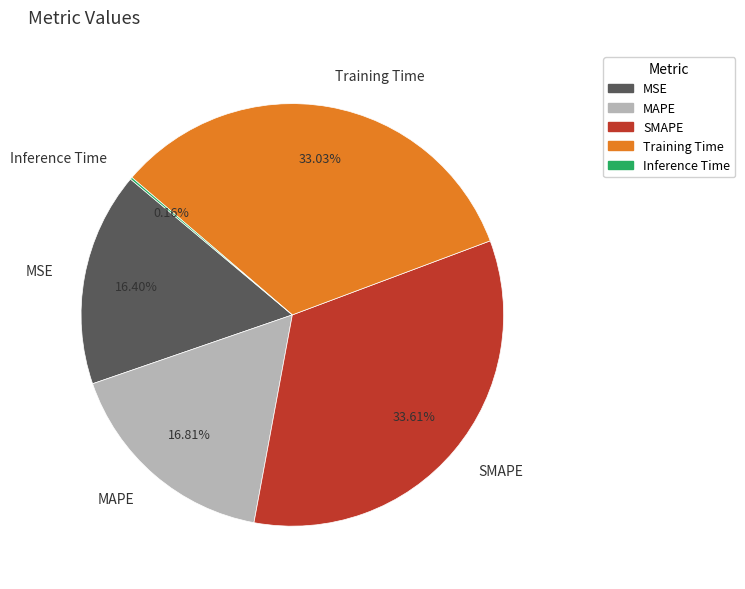

How much of the chart is everything except MSE?

83.6%